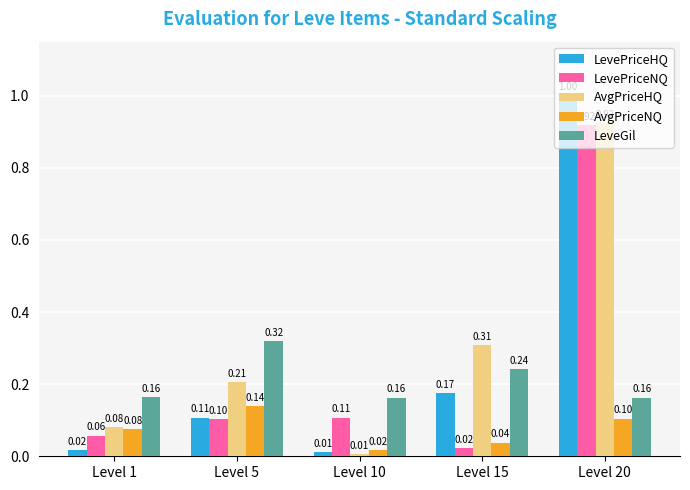

What is the difference between the maximum and minimum values in the LevePriceHQ series?

1.0